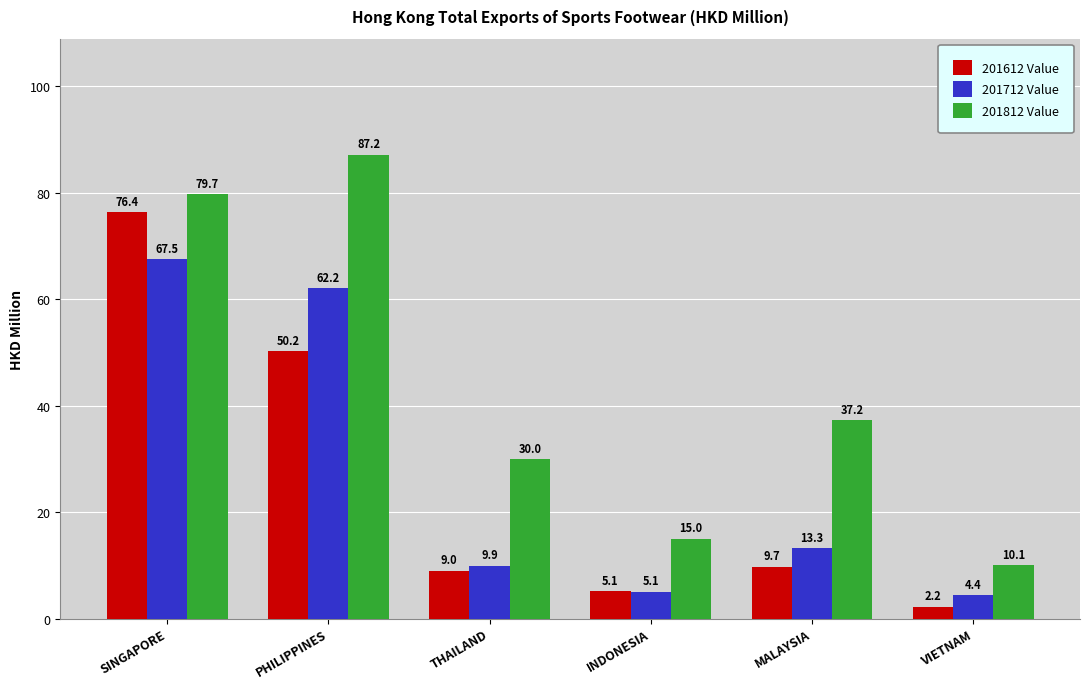

What is the approximate value of 201812 Value at INDONESIA?

15.0